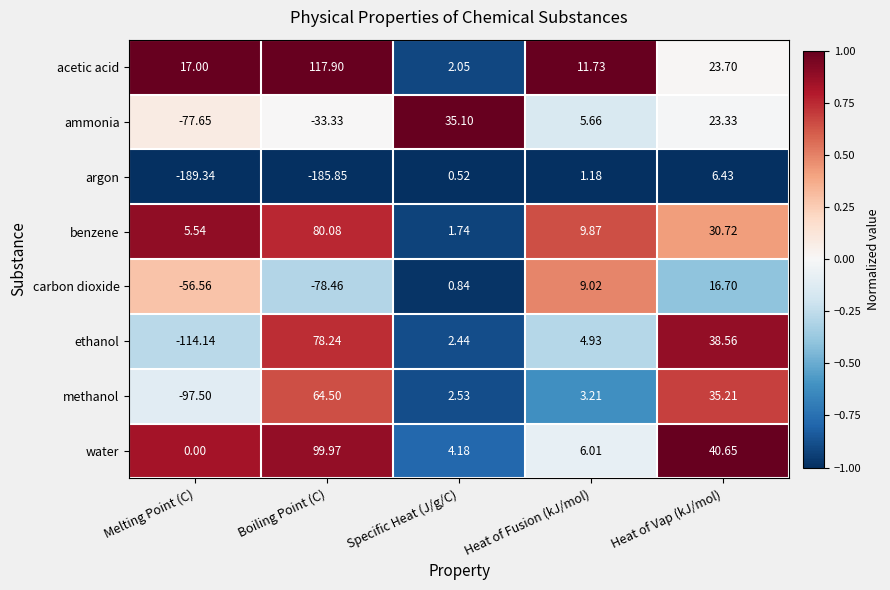

Is the value of acetic acid at Heat of Vap (kJ/mol) greater than the value of carbon dioxide at Specific Heat (J/g/C)?

Yes